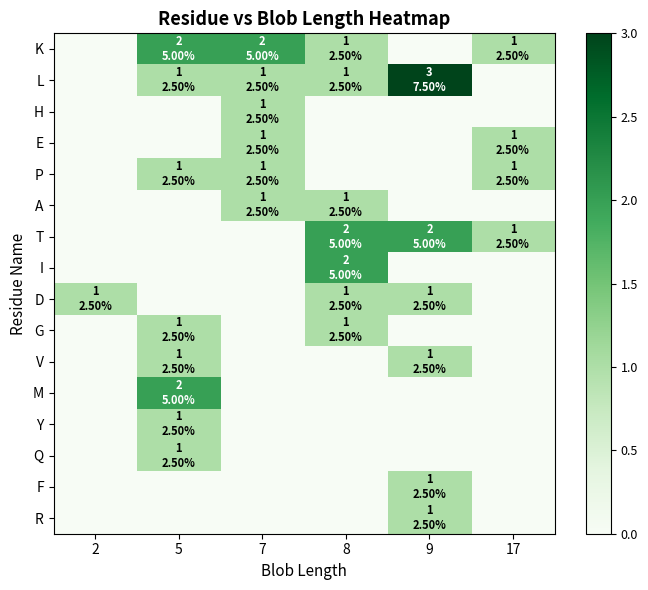

Reading left to right, transcribe all the data shown in this chart.

K: 2=0	5=2	7=2	8=1	9=0	17=1
L: 2=0	5=1	7=1	8=1	9=3	17=0
H: 2=0	5=0	7=1	8=0	9=0	17=0
E: 2=0	5=0	7=1	8=0	9=0	17=1
P: 2=0	5=1	7=1	8=0	9=0	17=1
A: 2=0	5=0	7=1	8=1	9=0	17=0
T: 2=0	5=0	7=0	8=2	9=2	17=1
I: 2=0	5=0	7=0	8=2	9=0	17=0
D: 2=1	5=0	7=0	8=1	9=1	17=0
G: 2=0	5=1	7=0	8=1	9=0	17=0
V: 2=0	5=1	7=0	8=0	9=1	17=0
M: 2=0	5=2	7=0	8=0	9=0	17=0
Y: 2=0	5=1	7=0	8=0	9=0	17=0
Q: 2=0	5=1	7=0	8=0	9=0	17=0
F: 2=0	5=0	7=0	8=0	9=1	17=0
R: 2=0	5=0	7=0	8=0	9=1	17=0